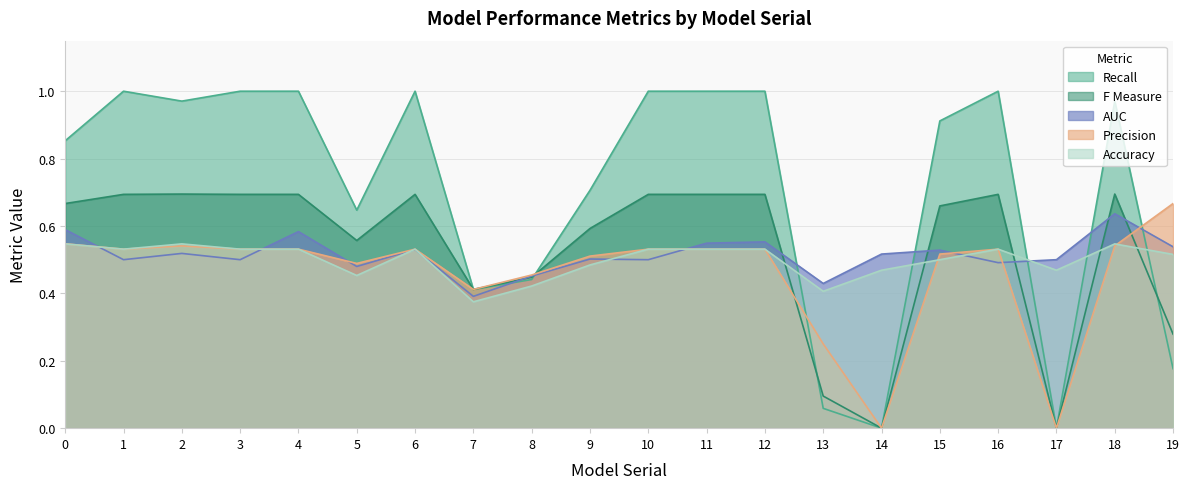

What is the greatest value displayed?

1.0